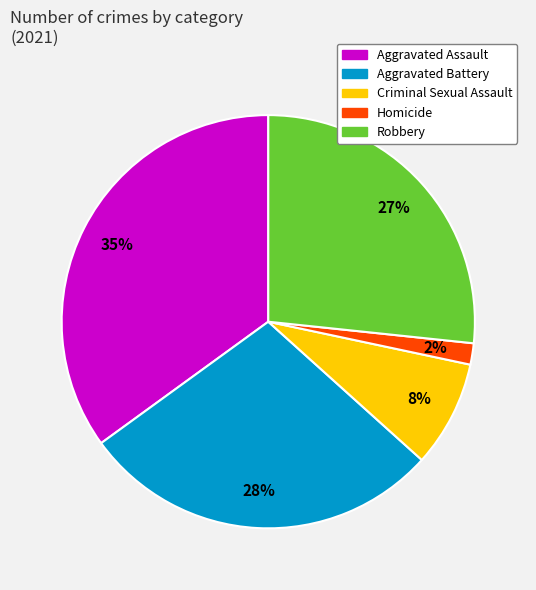

To the nearest percent, what is the combined percentage of Robbery and Aggravated Assault?

62%